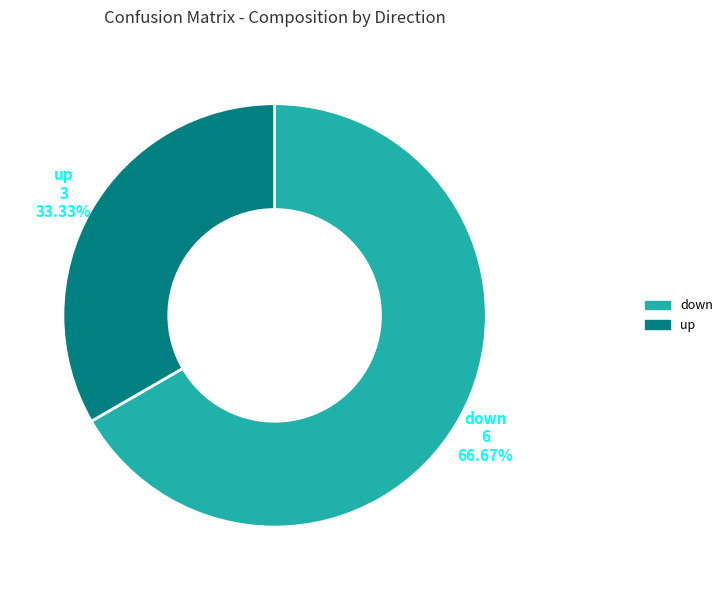

How many segments does this pie chart have?

2